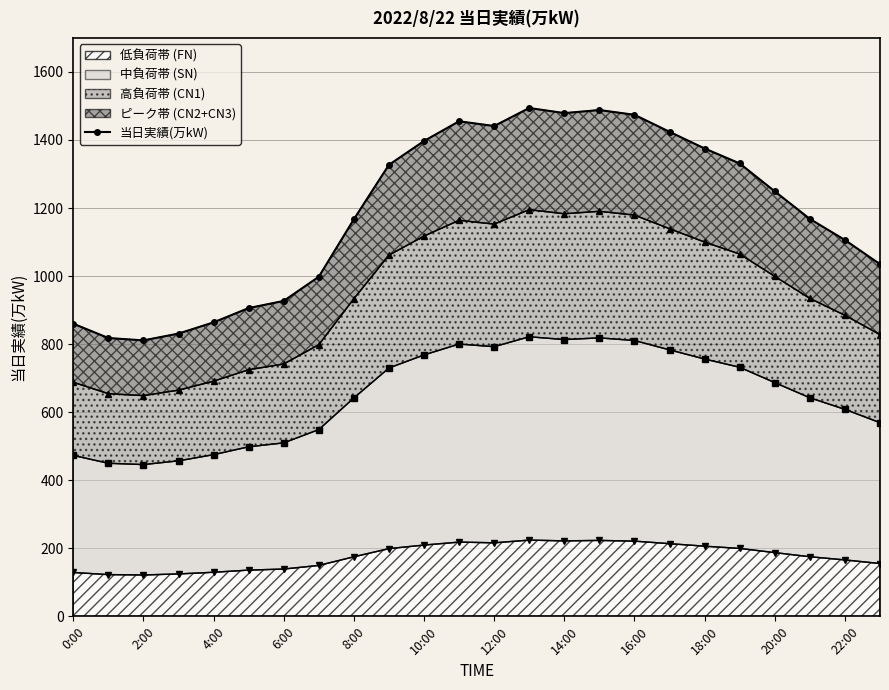

The value of 低負荷帯 (FN) at 8:00 is 175.0. True or false?

True